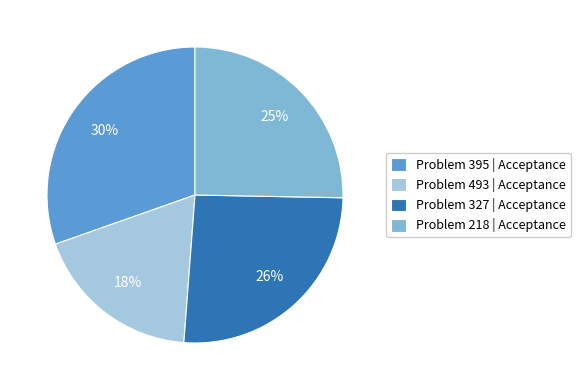

To the nearest percent, what percentage of the pie is Problem 327 | Acceptance?

26%